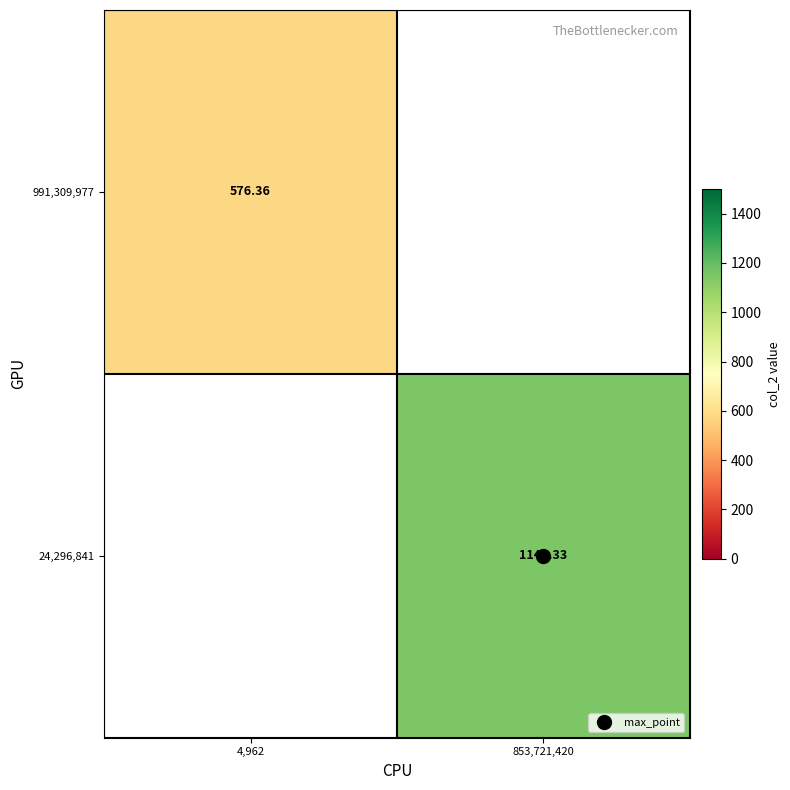

What value does the 991,309,977 series have at 4,962?

576.4